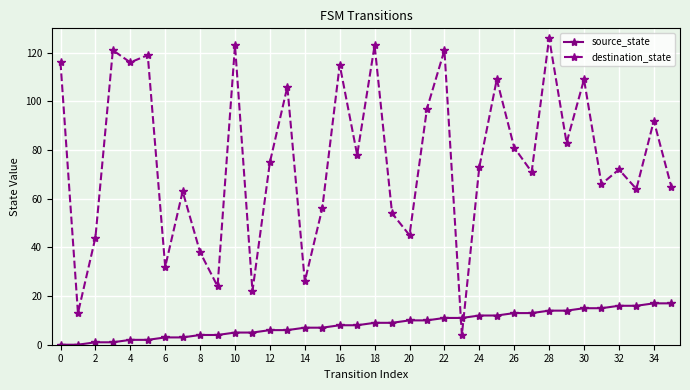

What is the greatest value displayed?

126